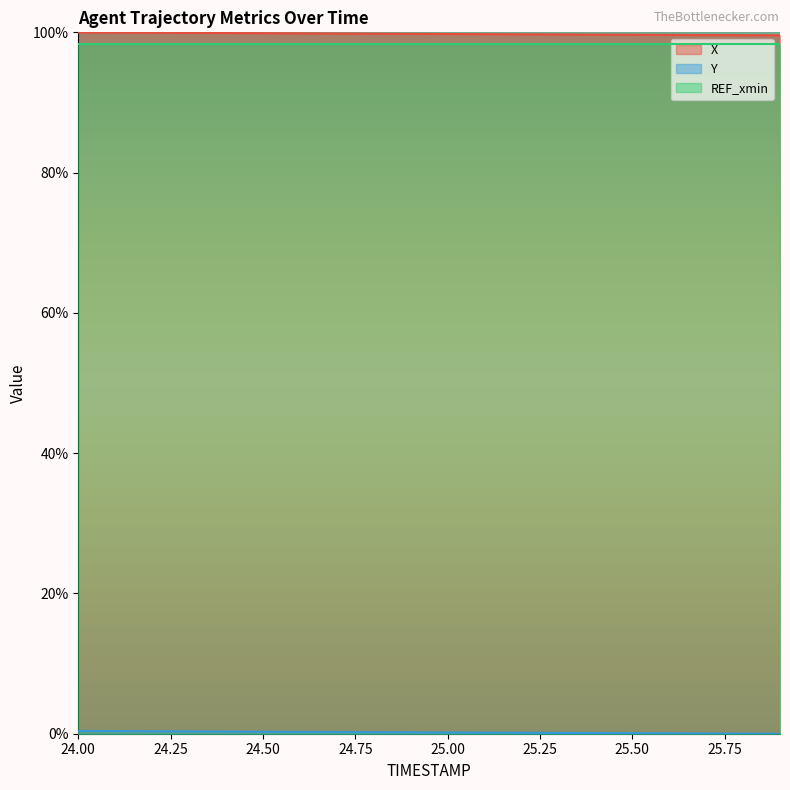

At which label does X reach its peak?

24.0